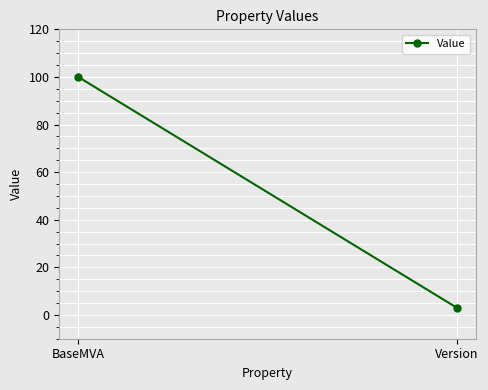

List the labels in order of value, smallest first.

Version, BaseMVA